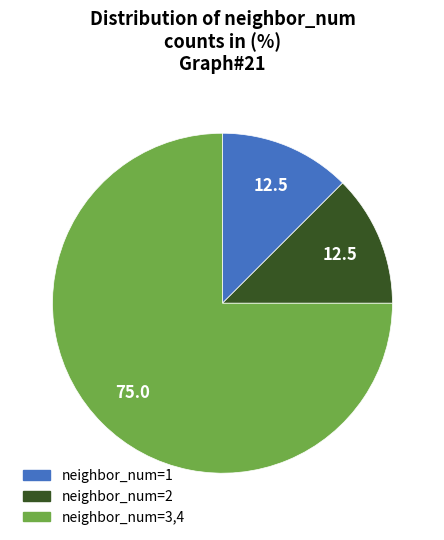

The neighbor_num=2 slice represents 6% of the pie. True or false?

False